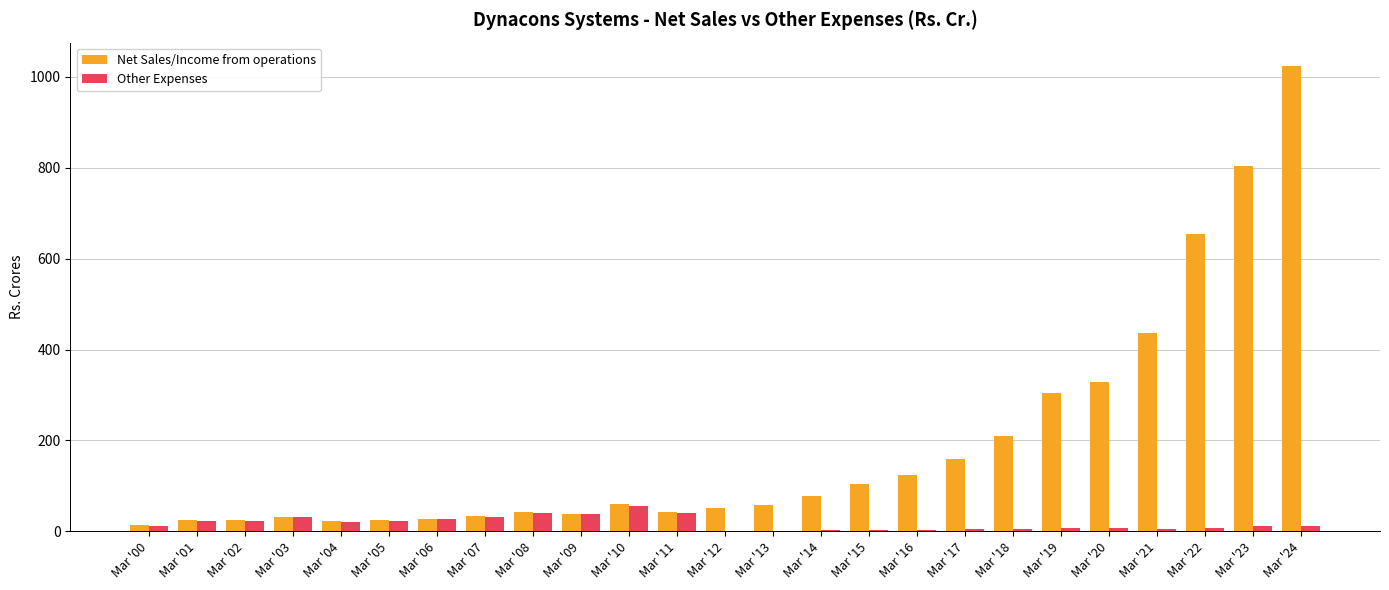

True or false: Other Expenses has a value of 12.4 at Mar '00.

True